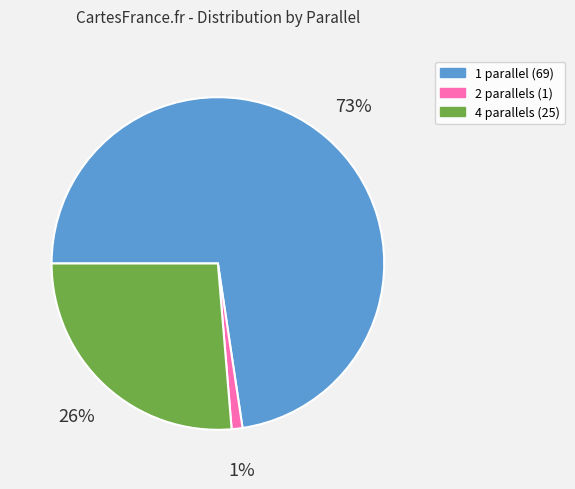

Which category has the smallest portion of the pie?

2